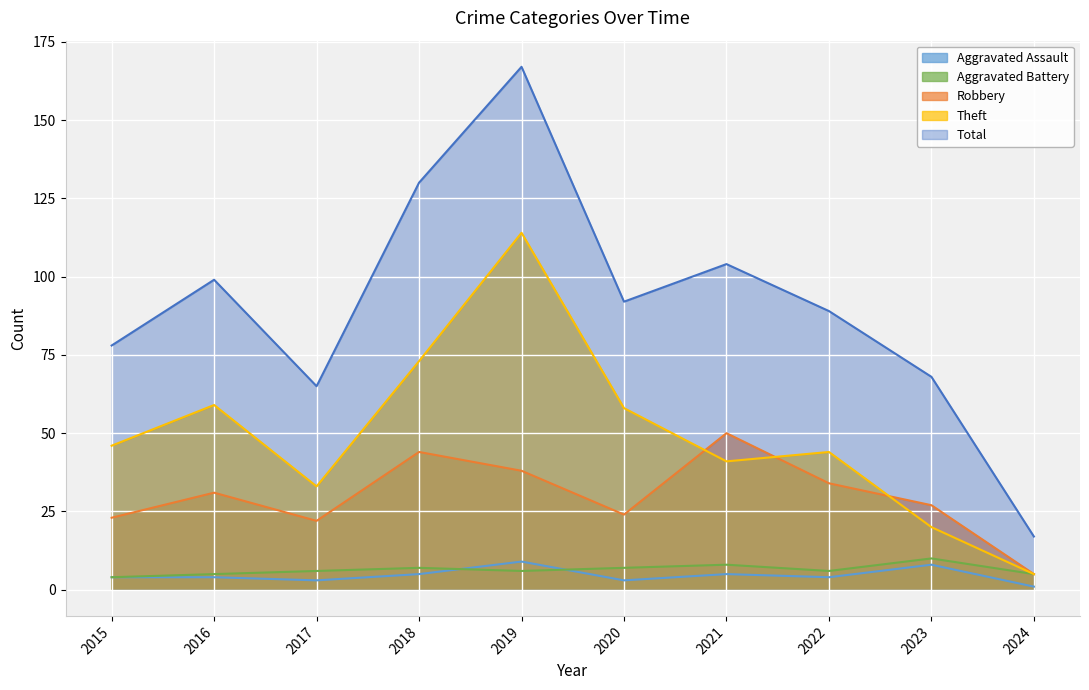

Which series changed the most between 2016 and 2024?

Total